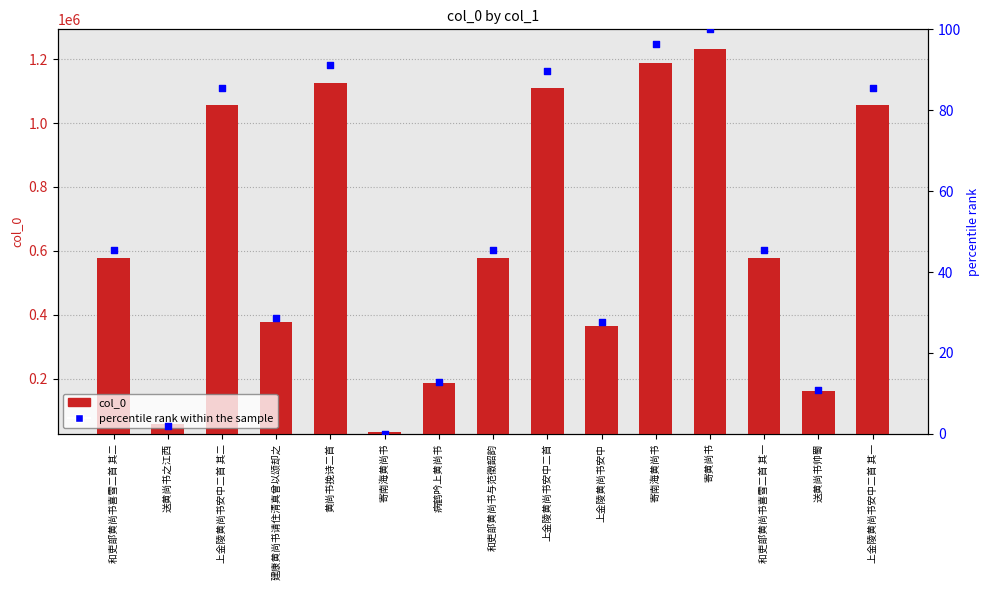

What is the total value across all series at 寄南海黄尚书?

32859.0